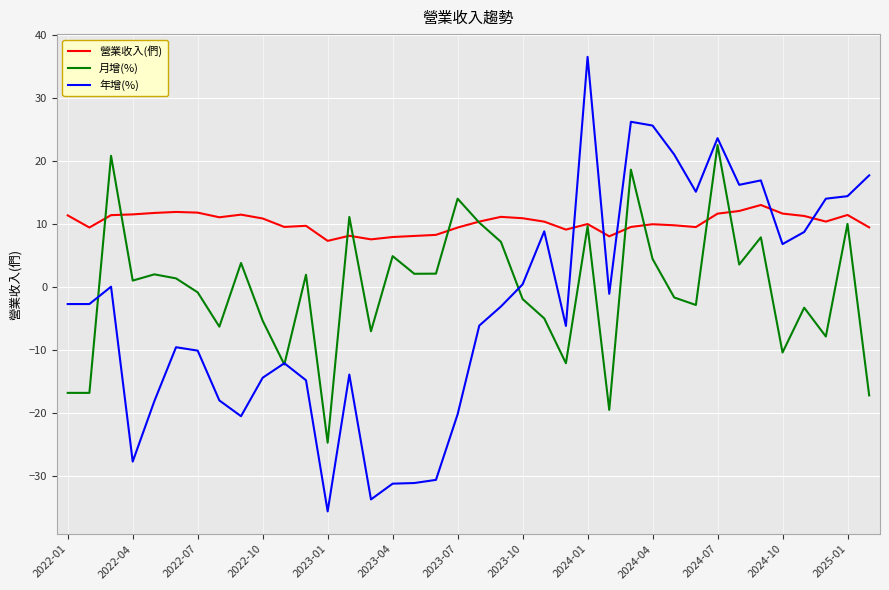

What are all the series names shown in the legend?

營業收入(們), 月增(%), 年增(%)